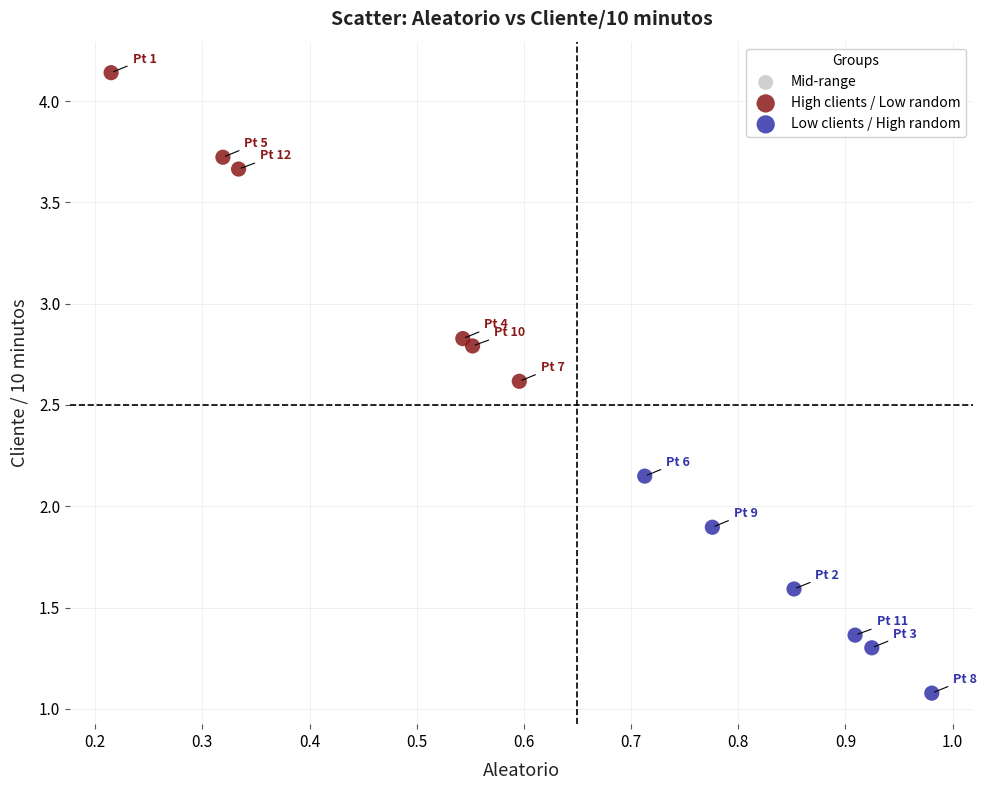

Which series has the widest spread of Y values?

High clients / Low random